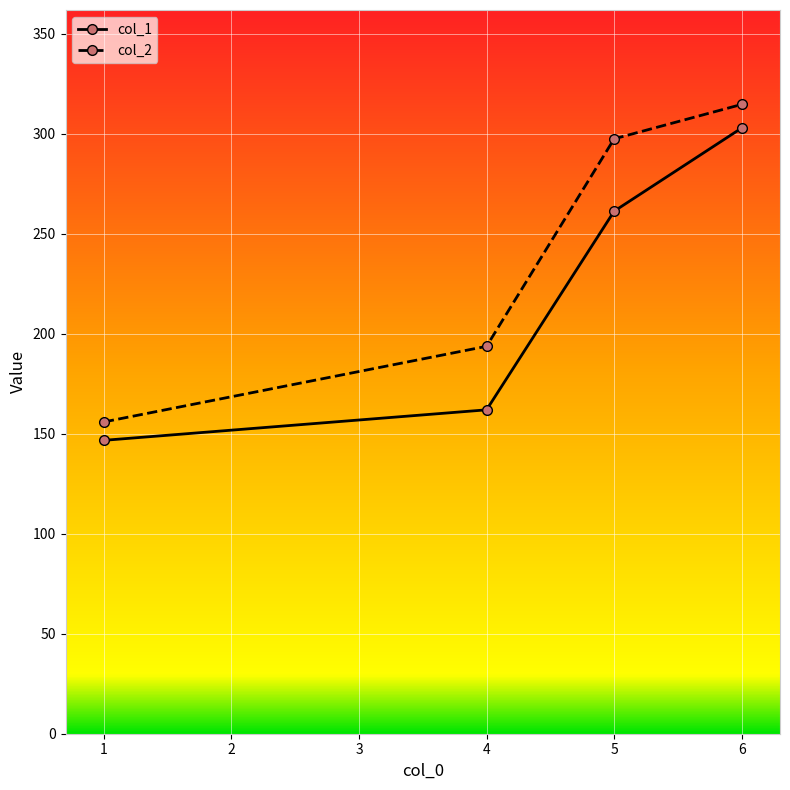

Which category has the lowest value across all series?

1